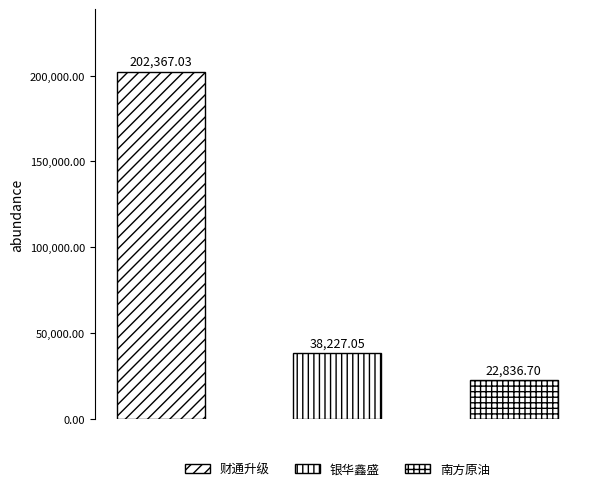

Are the bars grouped side by side (vs. stacked)?

No